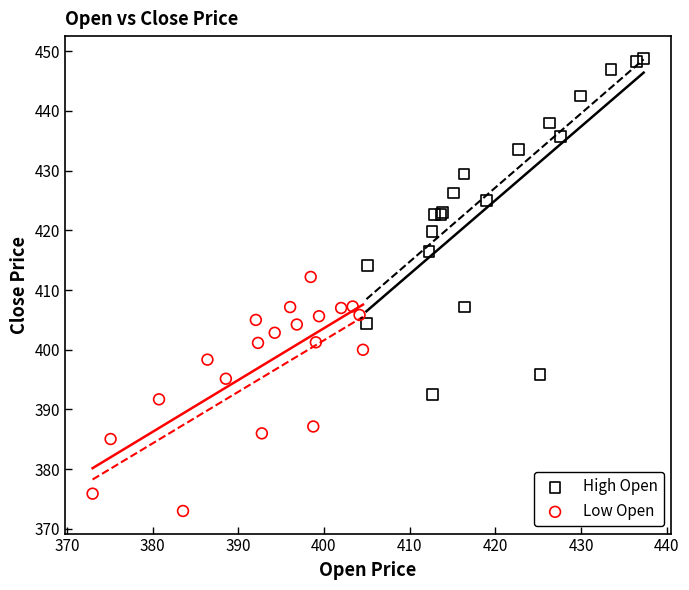

Which series contains the lowest Y value?

Low Open